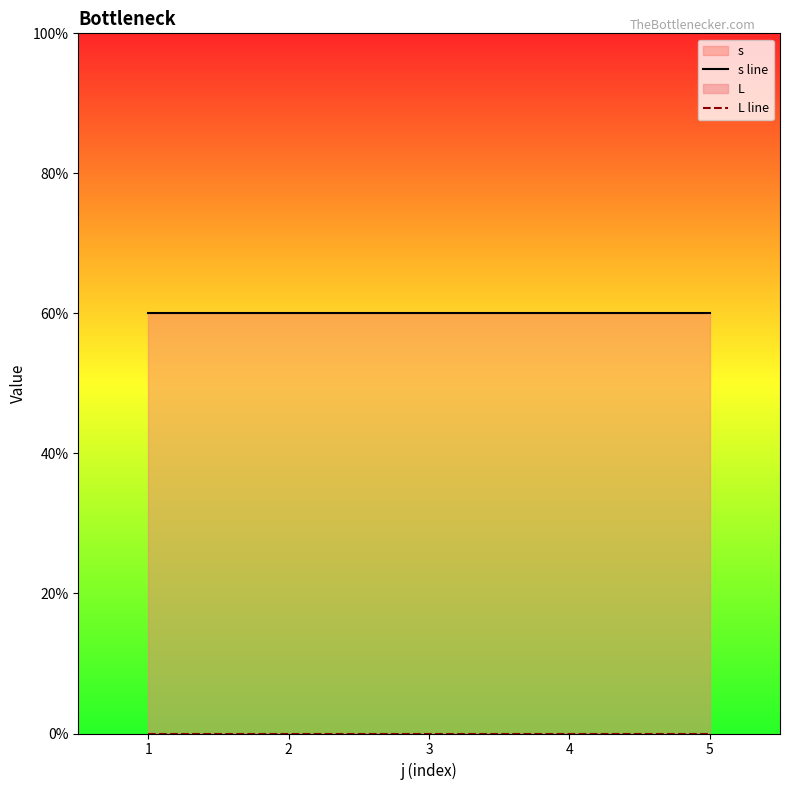

True or false: L line has more than 1 interior local peaks.

False